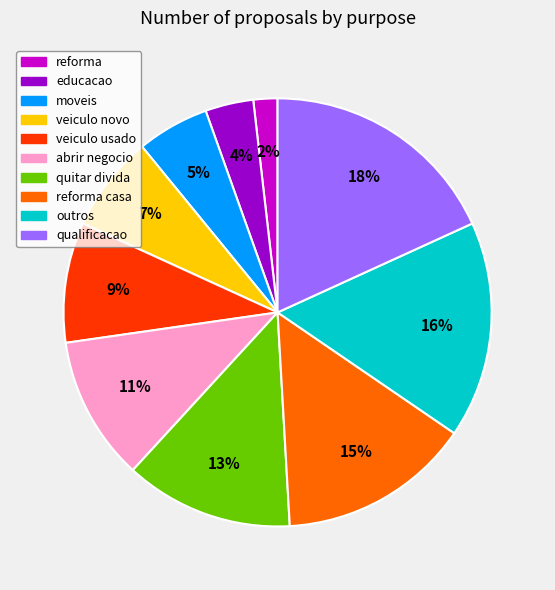

Rank the categories by value from lowest to highest.

reforma, educacao, moveis, veiculo novo, veiculo usado, abrir negocio, quitar divida, reforma casa, outros, qualificacao